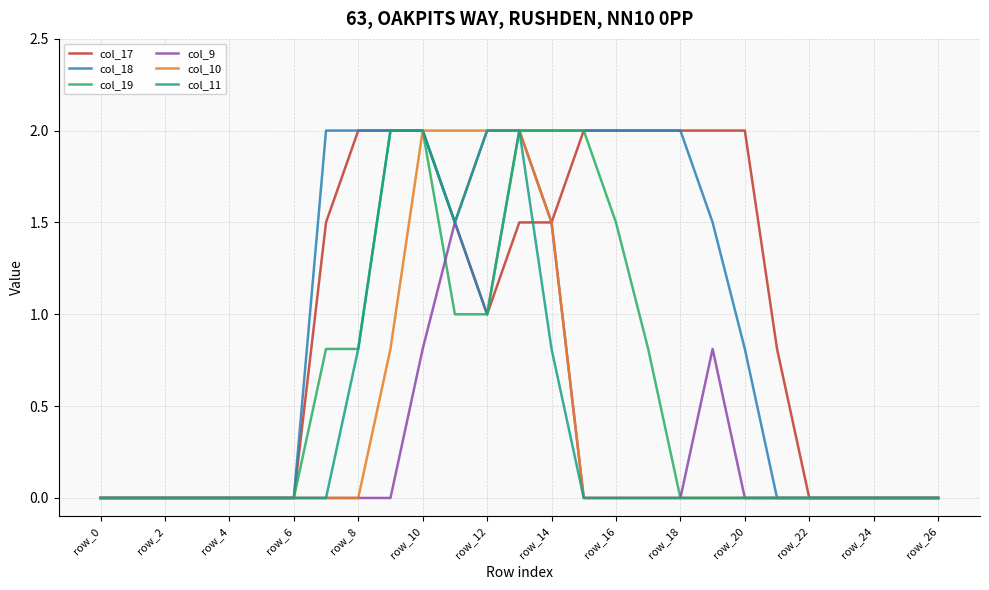

How many lines are shown in the chart?

6